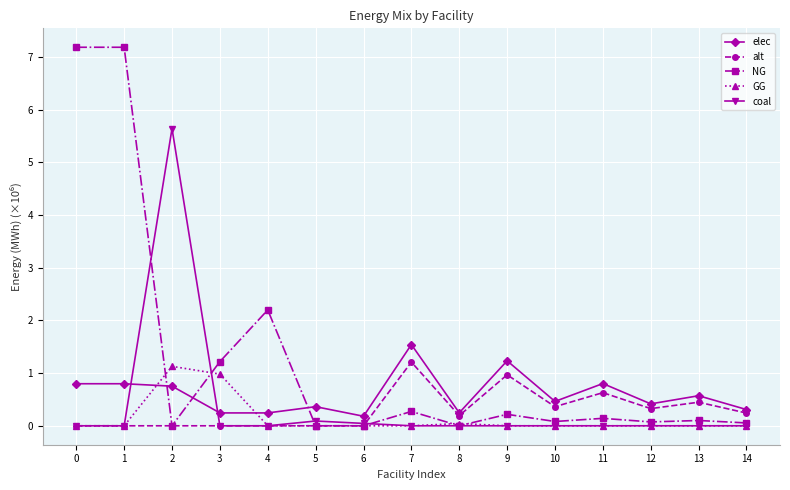

What are all the series names shown in the legend?

elec, alt, NG, GG, coal